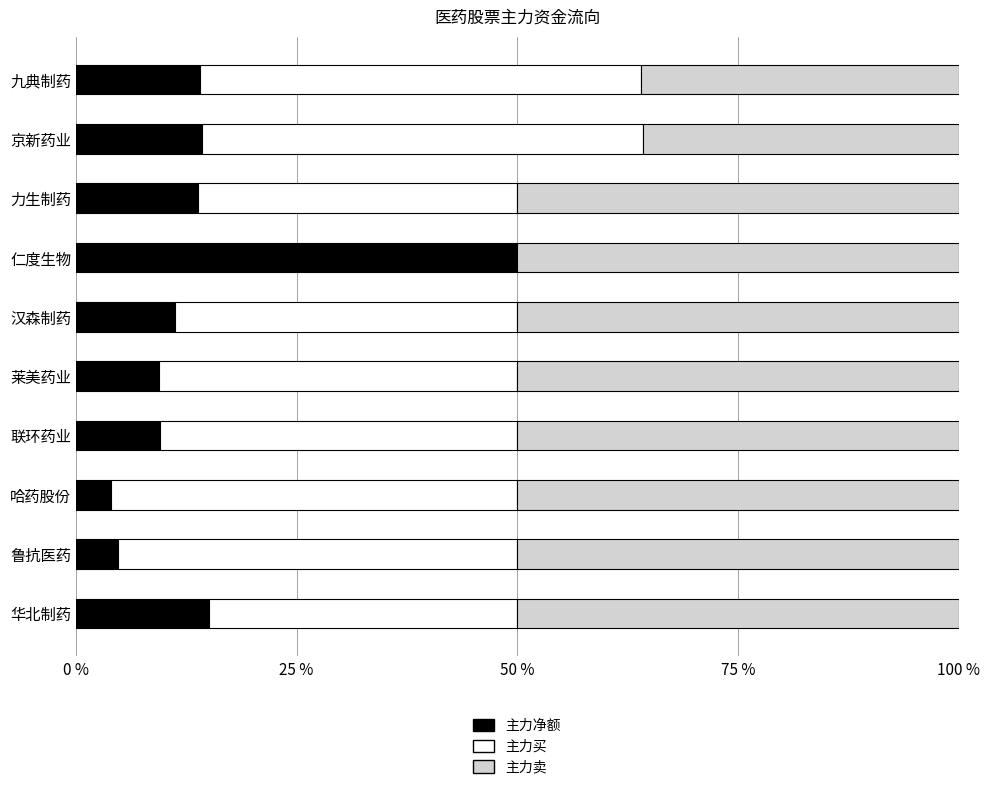

The value of 主力净额 at 九典制药 is 14.0. True or false?

True